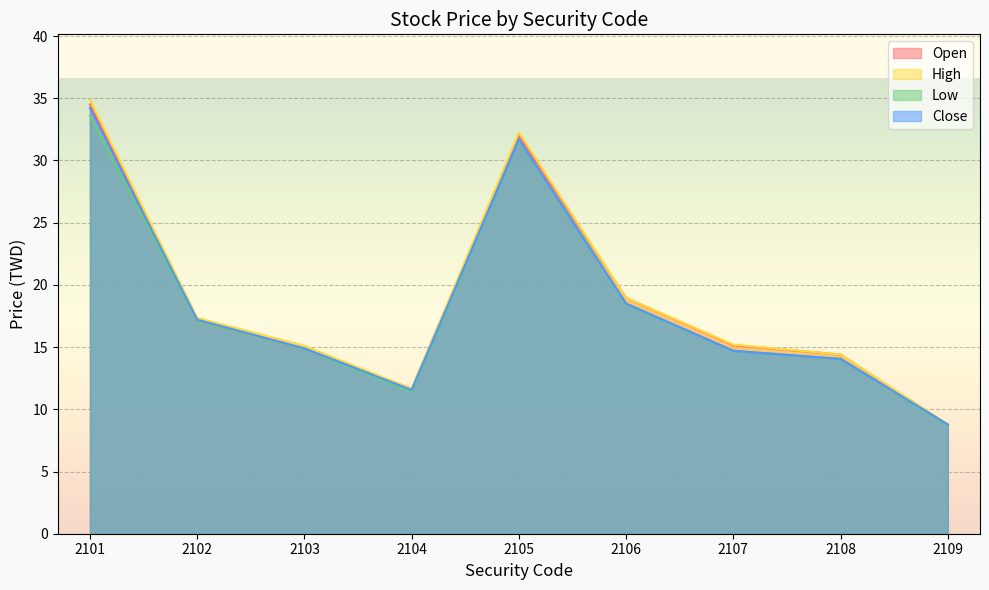

In Open, how many points are lower than both neighbors (excluding endpoints)?

1